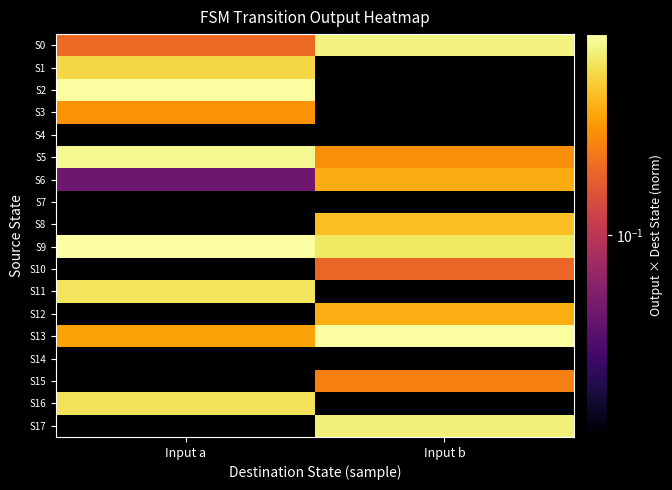

Reading right to left, list all the values displayed in this chart.

S0: Input b=0.8	Input a=0.2
S1: Input b=0.0	Input a=0.6
S2: Input b=0.0	Input a=1.0
S3: Input b=0.0	Input a=0.3
S4: Input b=0.0	Input a=0.0
S5: Input b=0.3	Input a=0.9
S6: Input b=0.4	Input a=0.0
S7: Input b=0.0	Input a=0.0
S8: Input b=0.5	Input a=0.0
S9: Input b=0.7	Input a=1.0
S10: Input b=0.2	Input a=0.0
S11: Input b=0.0	Input a=0.7
S12: Input b=0.4	Input a=0.0
S13: Input b=1.0	Input a=0.4
S14: Input b=0.0	Input a=0.0
S15: Input b=0.3	Input a=0.0
S16: Input b=0.0	Input a=0.7
S17: Input b=0.8	Input a=0.0